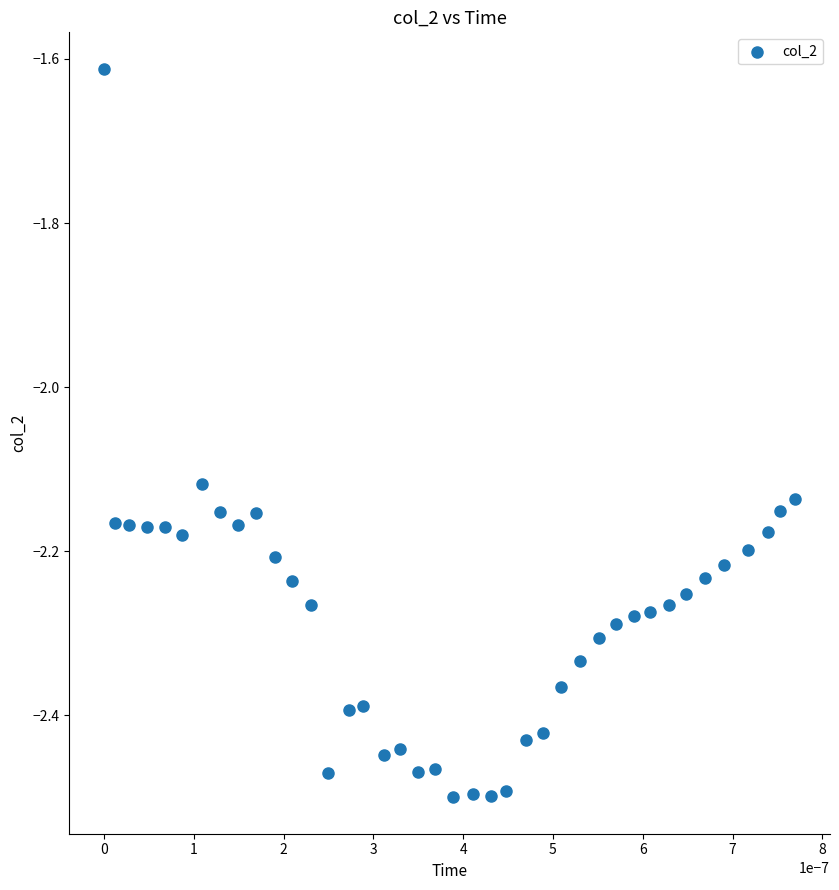

What is the range of Y values (max minus min)?

0.9